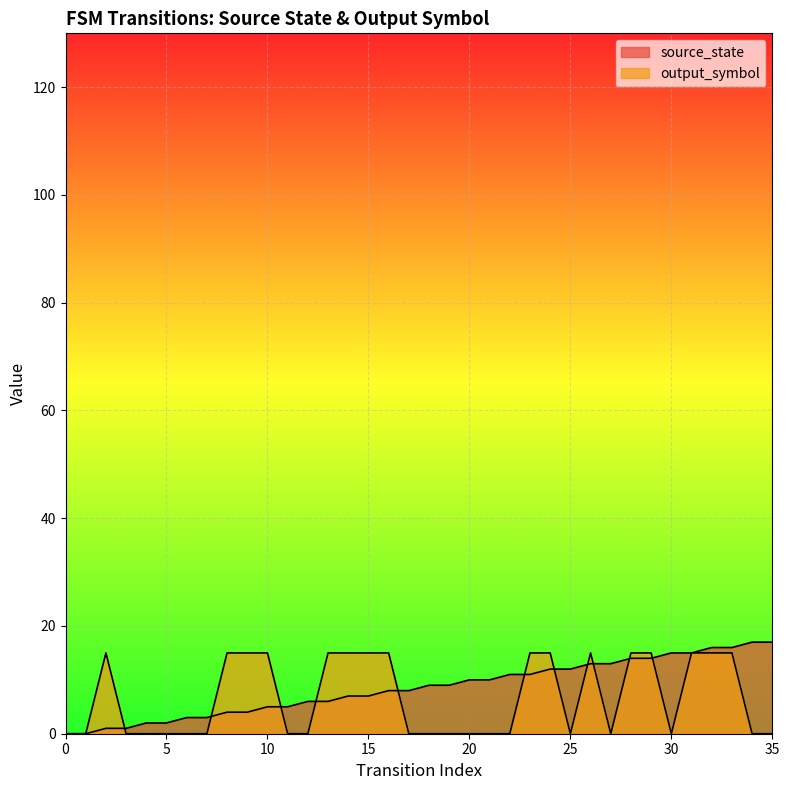

Between 25 and 27, which series saw the biggest shift?

source_state